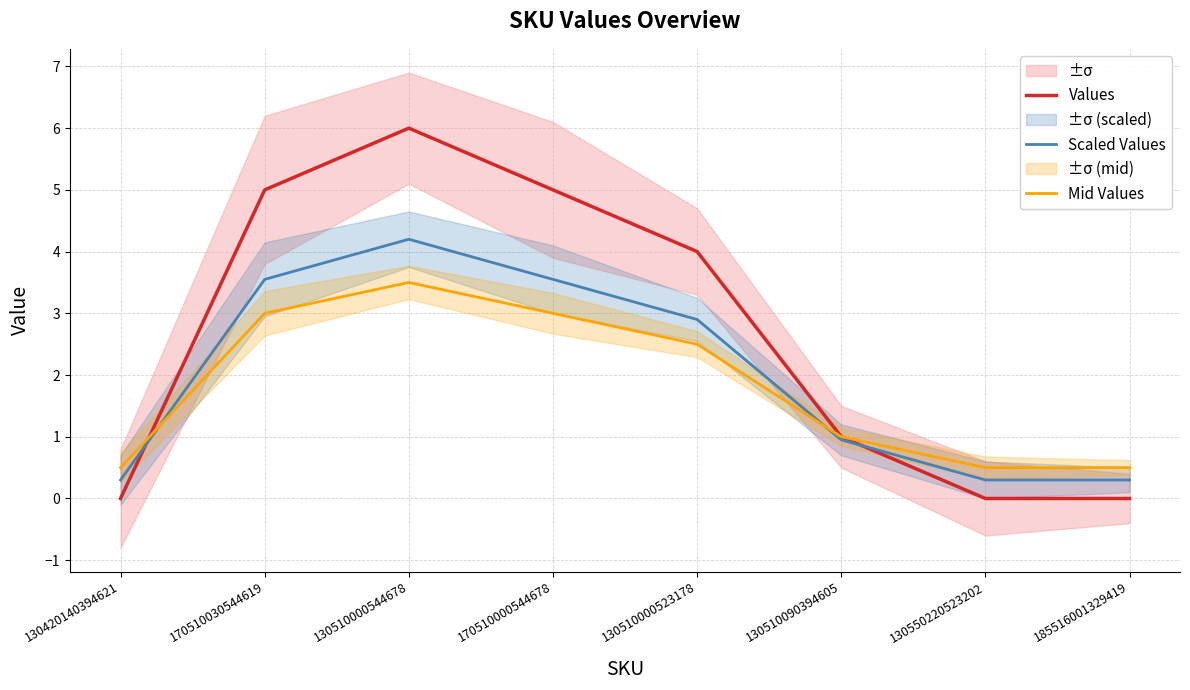

Count the Mid Values values in the range 0 to 3.

7